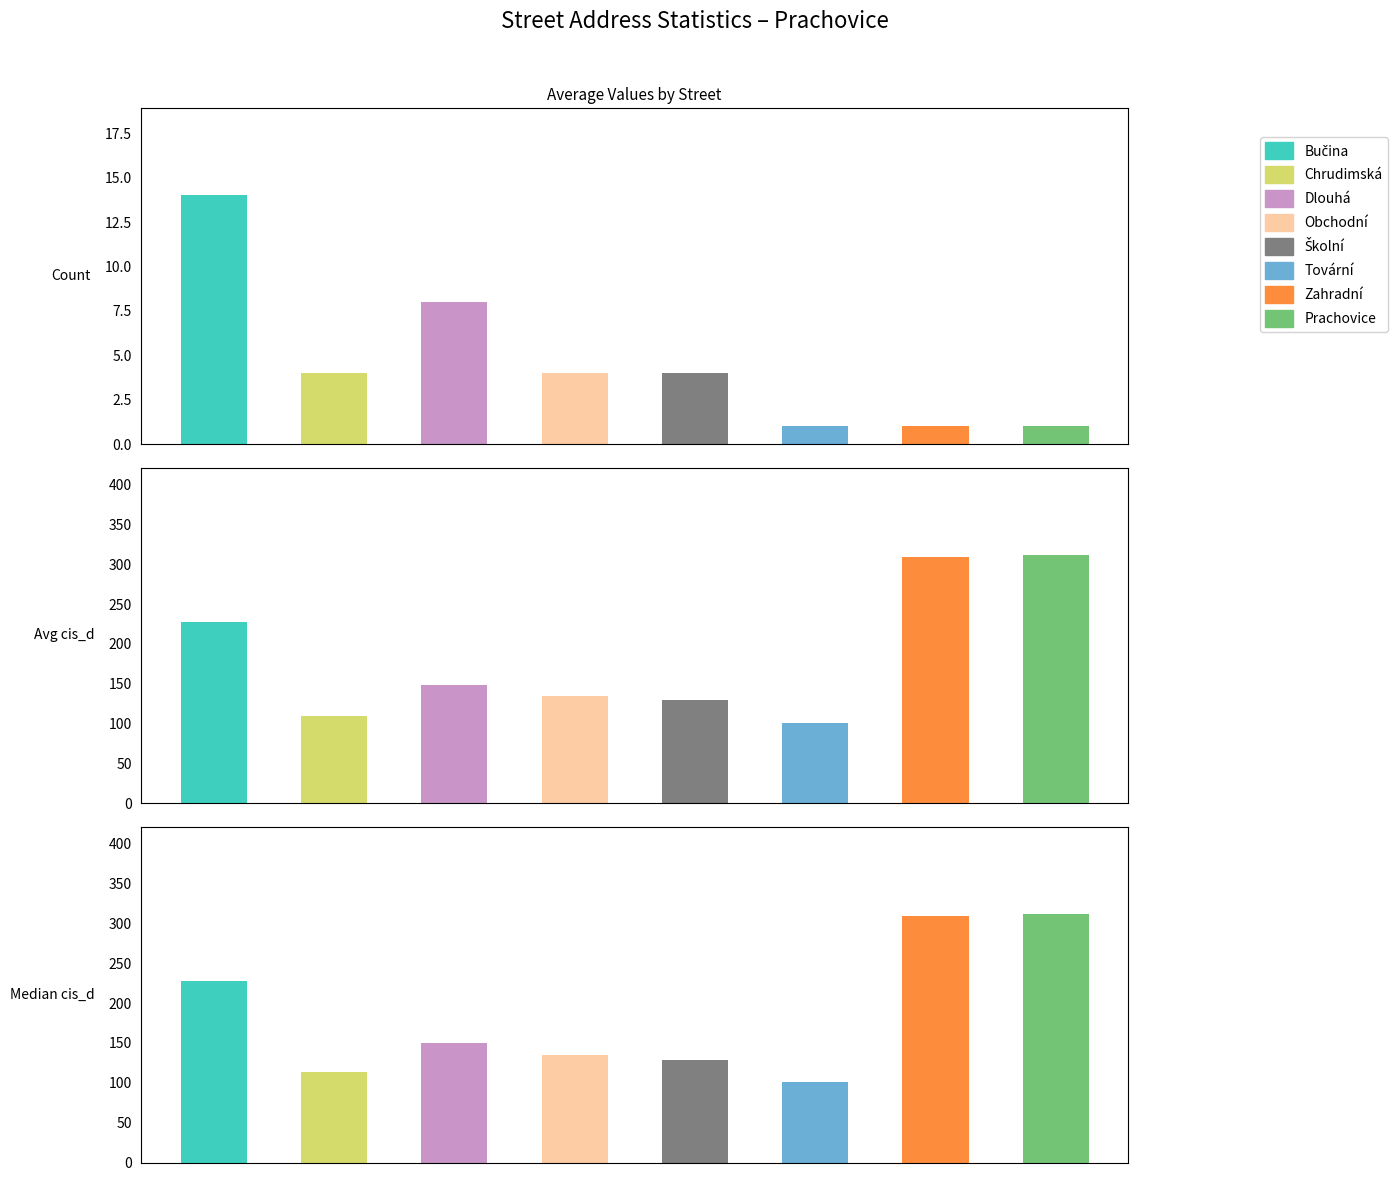

At which category is the sum across all series the highest?

7